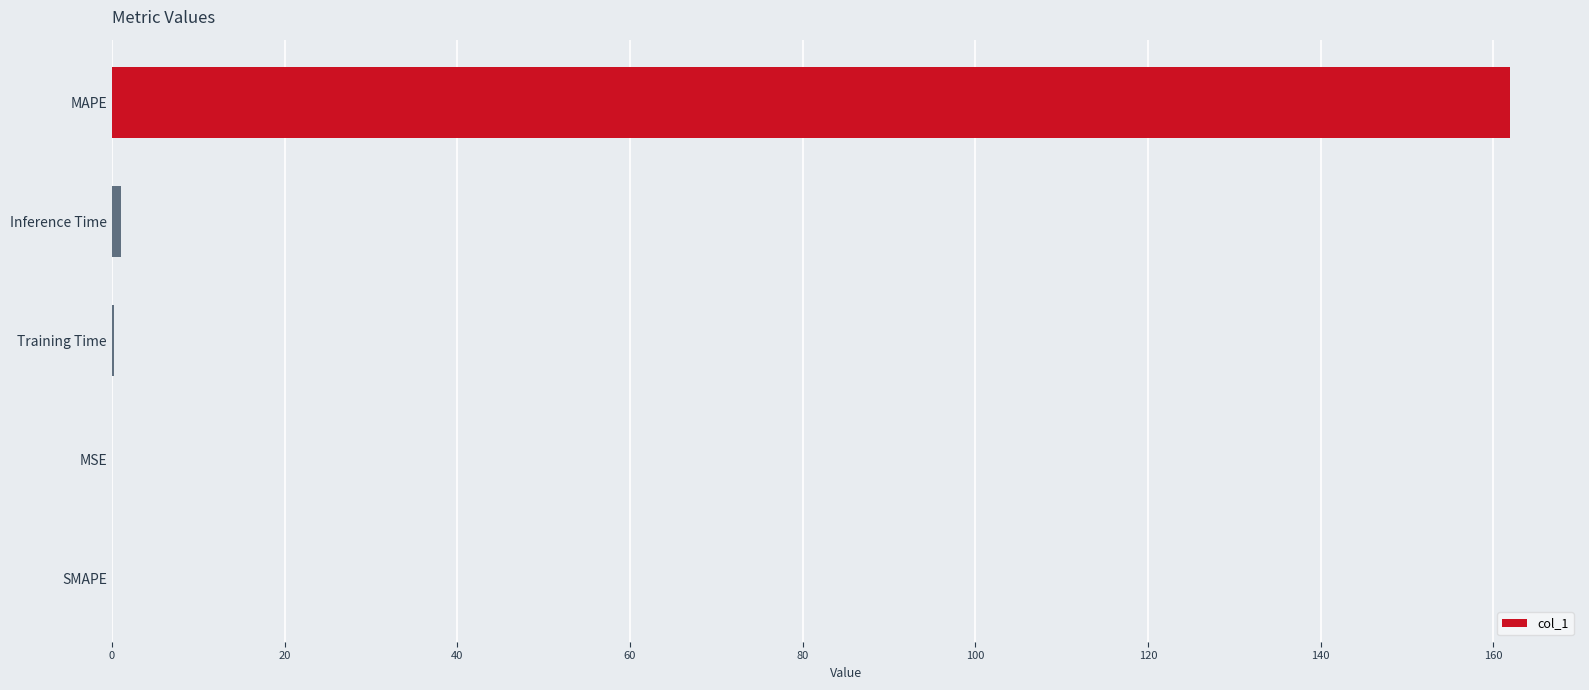

What is the greatest value displayed?

161.9